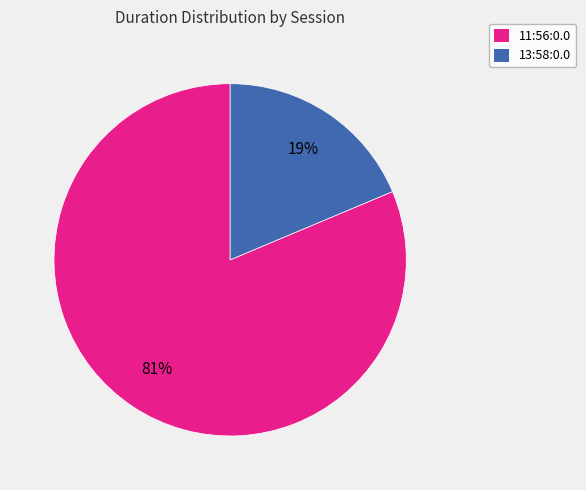

What percentage is the 13:58:0.0 slice, to the nearest percent?

19%